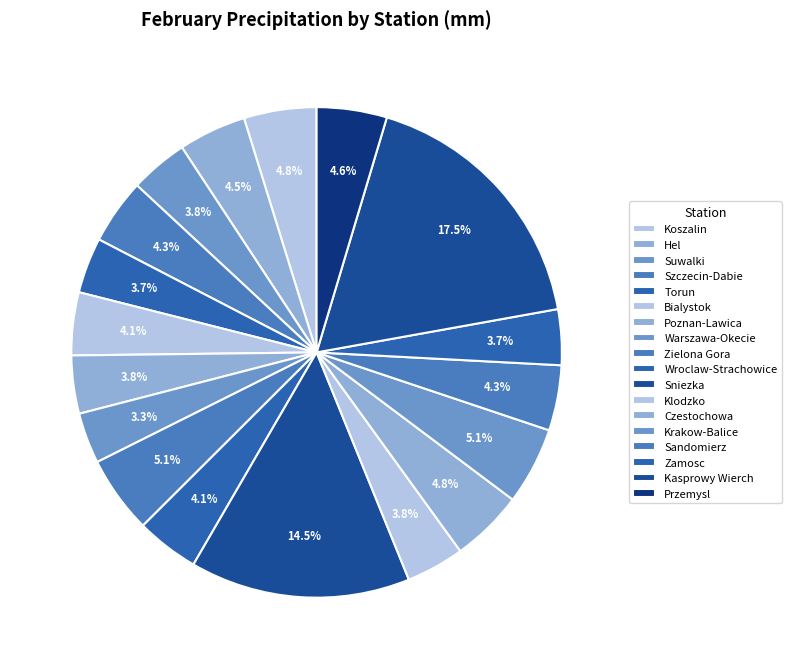

To the nearest percent, what portion does Sniezka represent?

15%